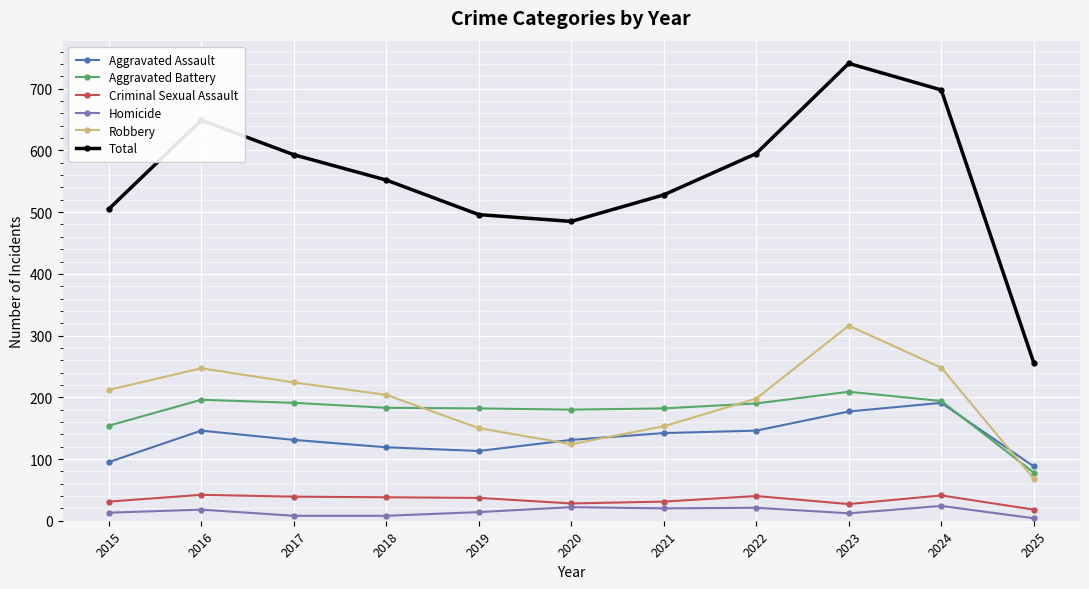

What is the difference between the maximum and minimum values in the Total series?

485